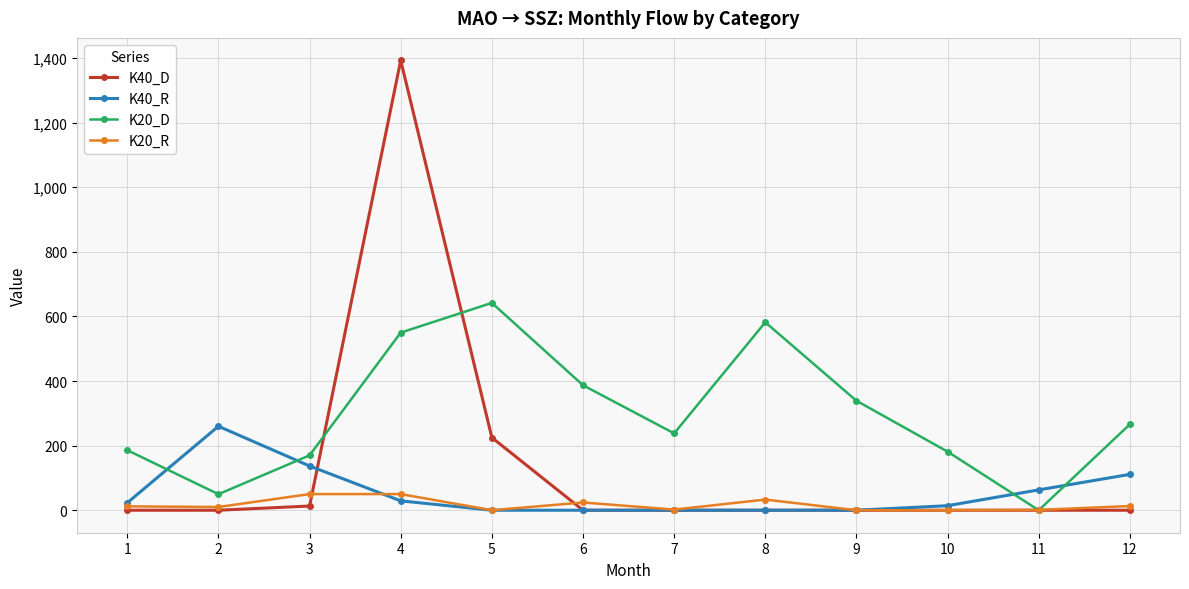

Which series has the widest spread of values?

K40_D